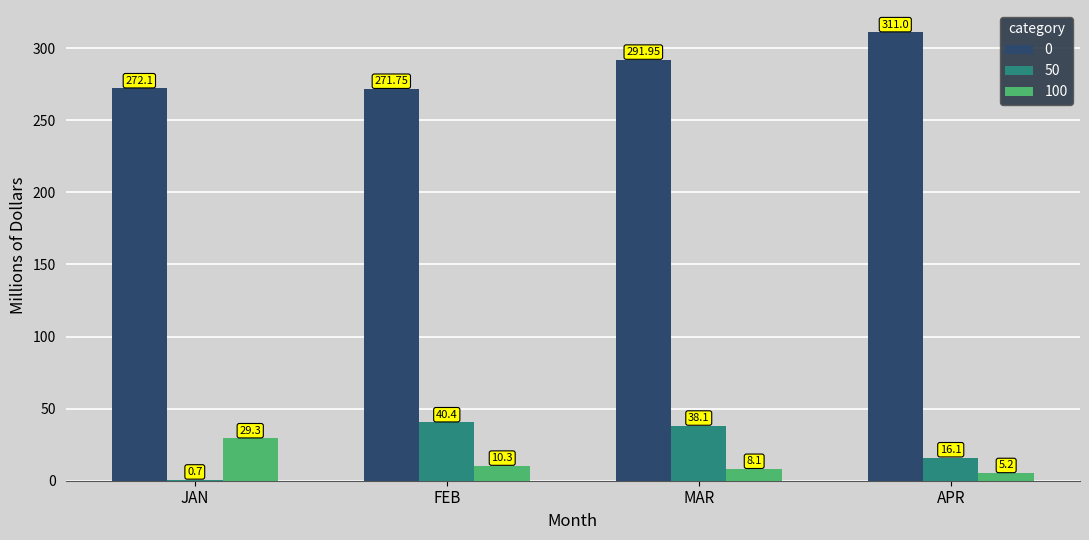

At which category is the sum across all series the highest?

MAR